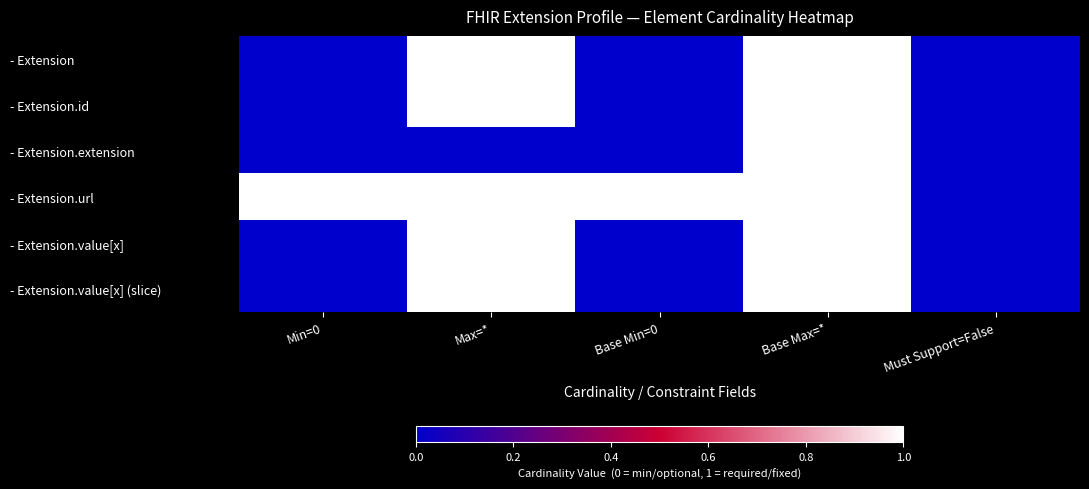

Between Min=0 and Base Max=*, which series saw the biggest shift?

- Extension